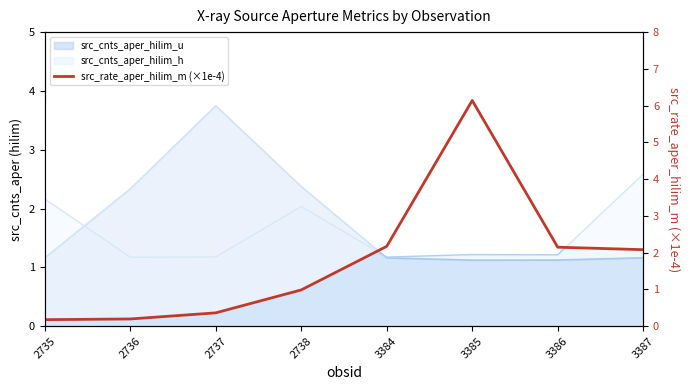

Reading left to right, transcribe all the data shown in this chart.

0.2	0.2	0.4	1.0	2.2	6.1	2.1	2.1